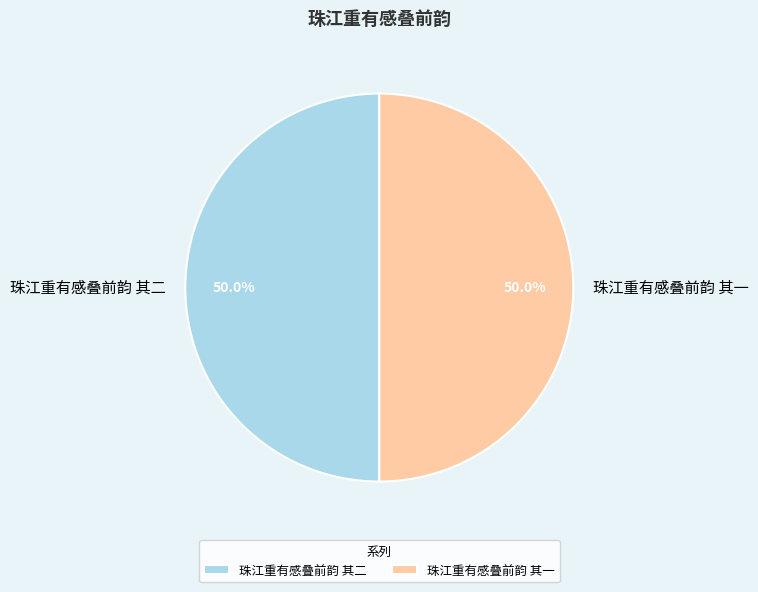

To the nearest percent, what is the average slice percentage?

50%